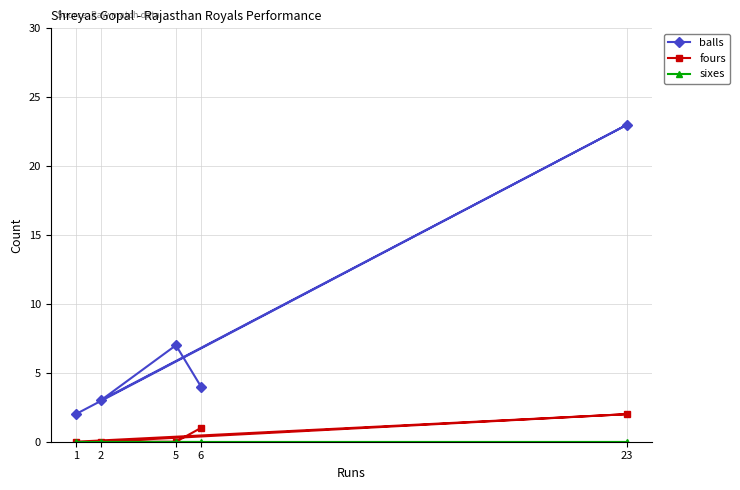

Is it true that sixes equals 0 at 23?

True